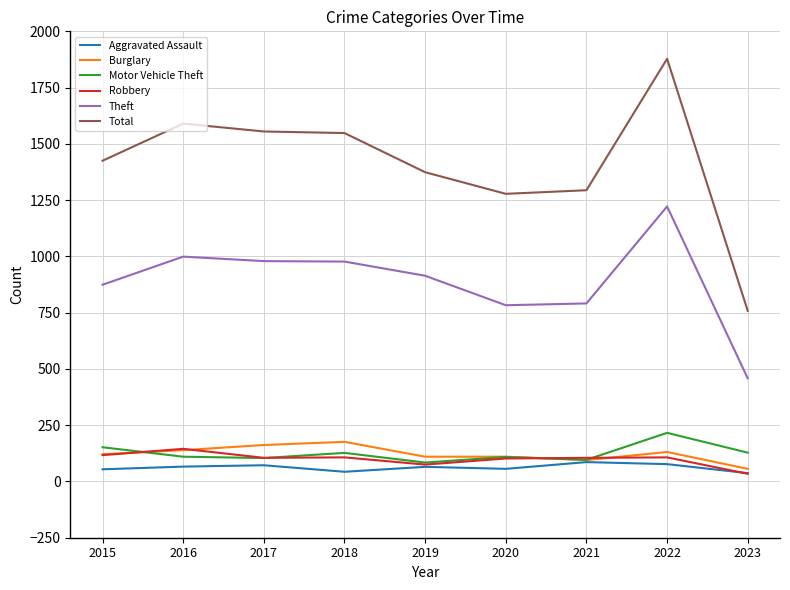

At which category does the chart reach its peak across all series?

2022